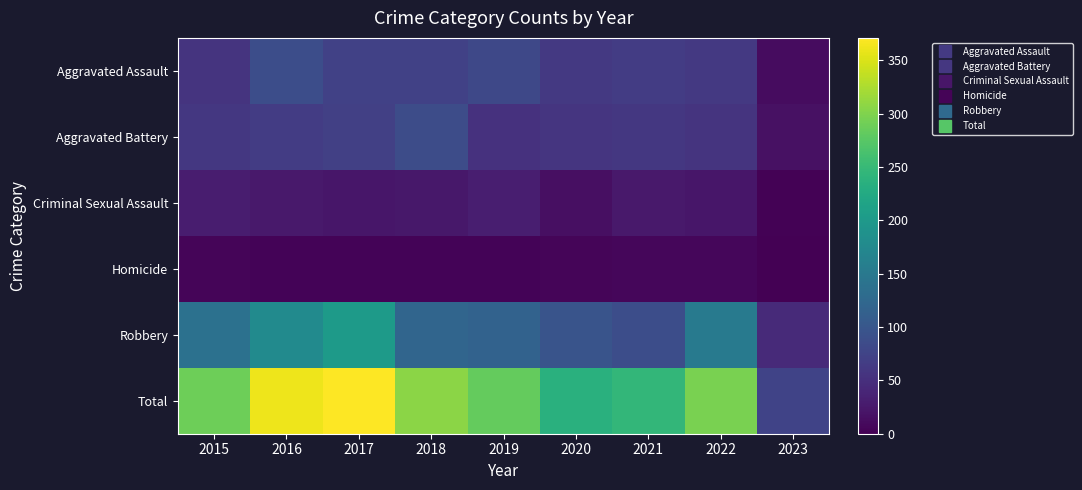

Rank the series at 2020 from highest to lowest value.

Total, Robbery, Aggravated Assault, Aggravated Battery, Criminal Sexual Assault, Homicide